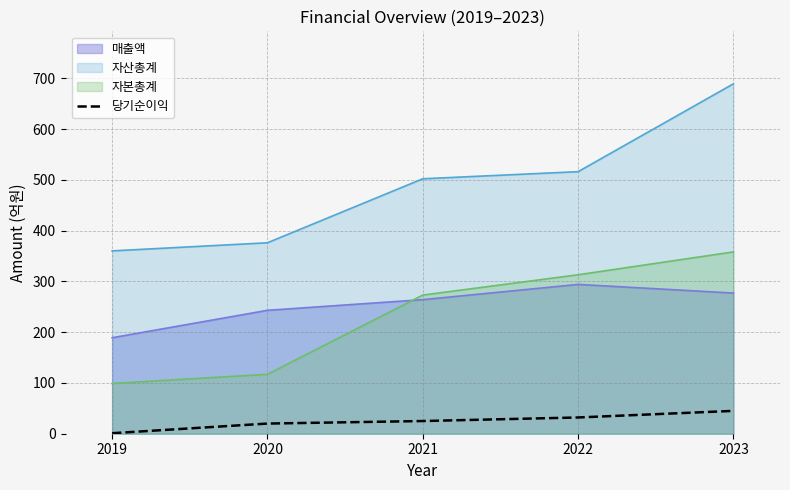

At which label is 자본총계 closest to 228?

2021